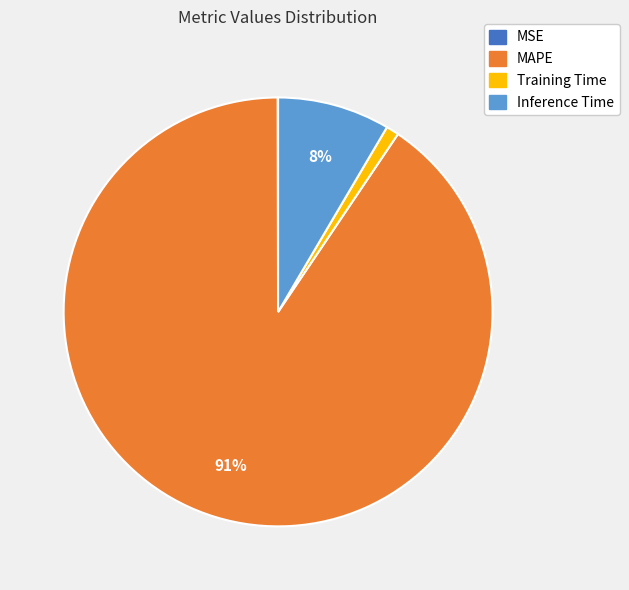

To the nearest percent, what is the average slice percentage?

25%